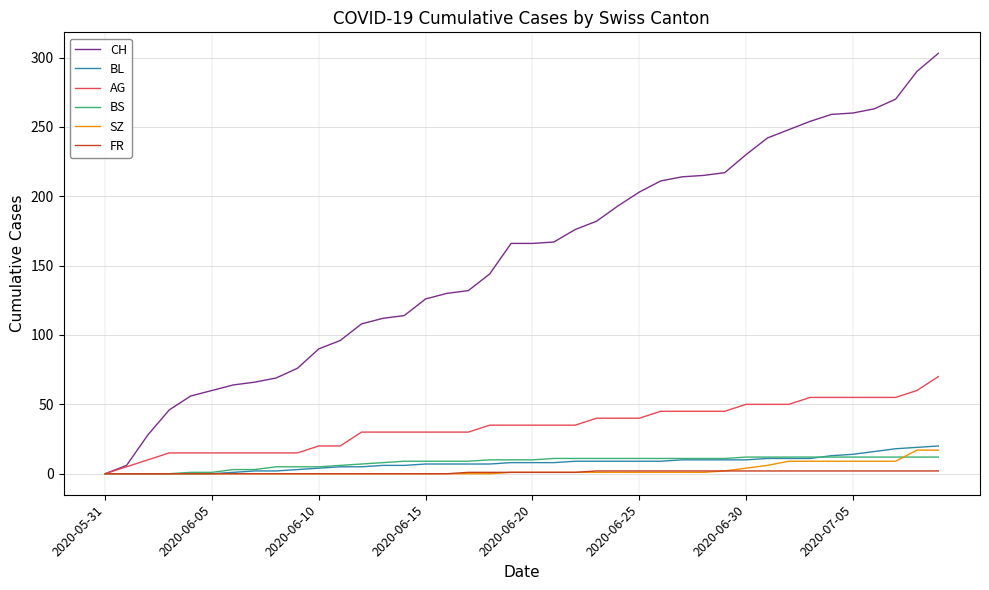

Which series has the widest spread of values?

CH